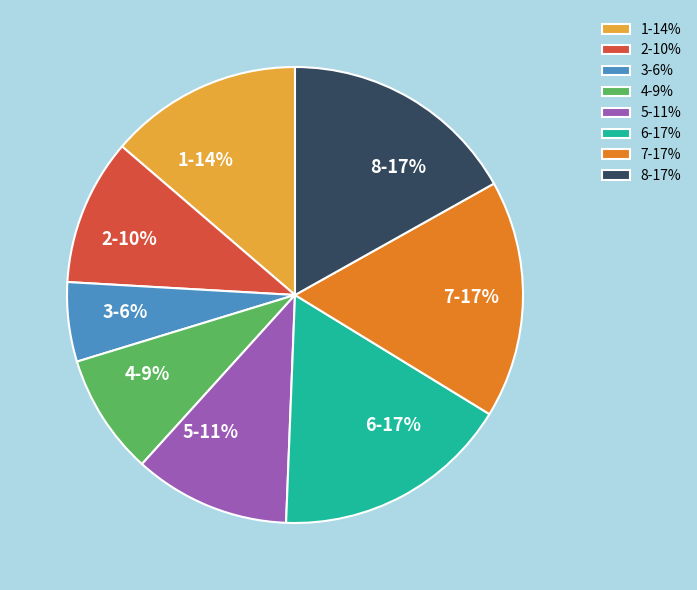

Which slice is the smallest?

3